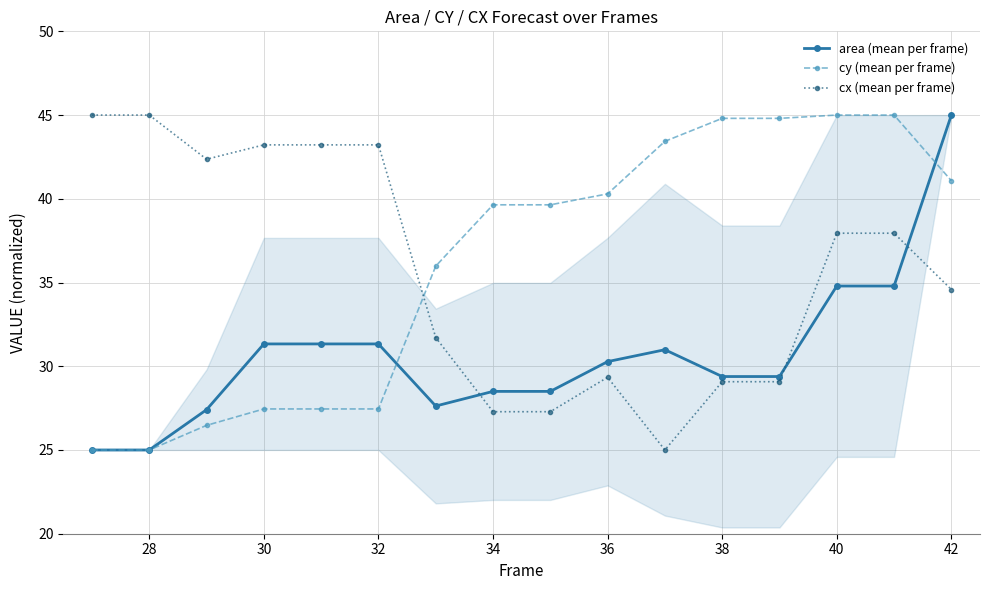

Which series has the widest spread of values?

area (mean per frame)